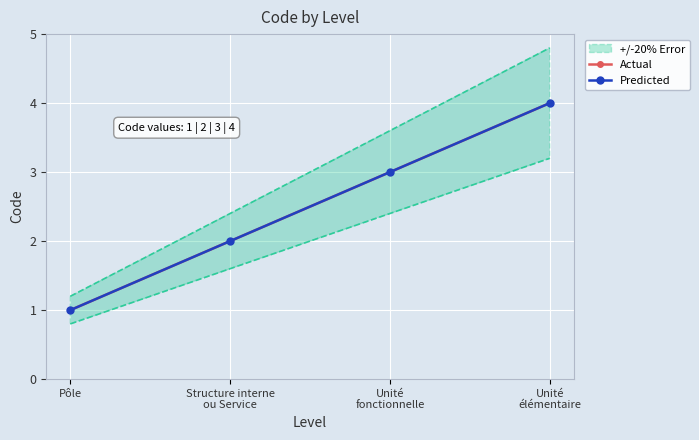

At which category is the sum across all series the highest?

Unité
élémentaire